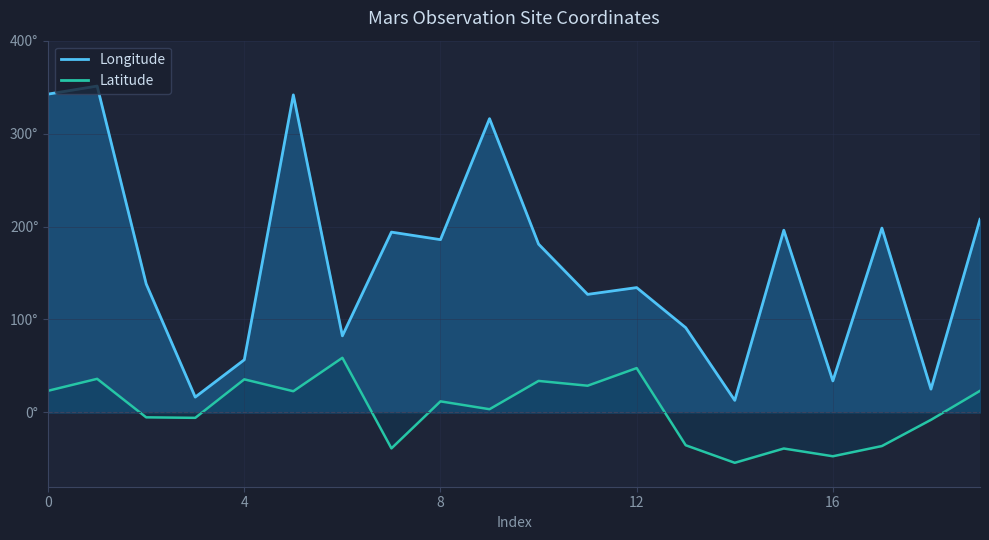

Count the number of categories in the chart.

20